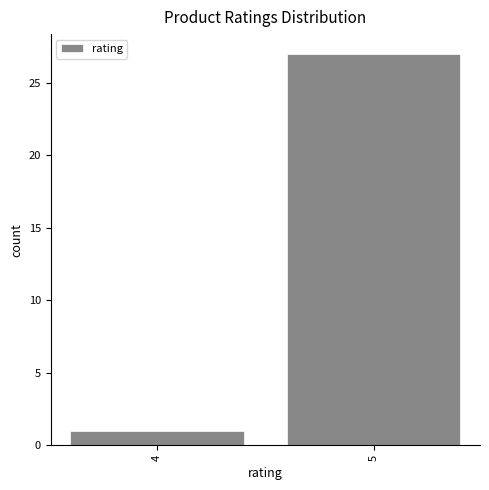

Reading right to left, extract all data points from this chart.

27	1